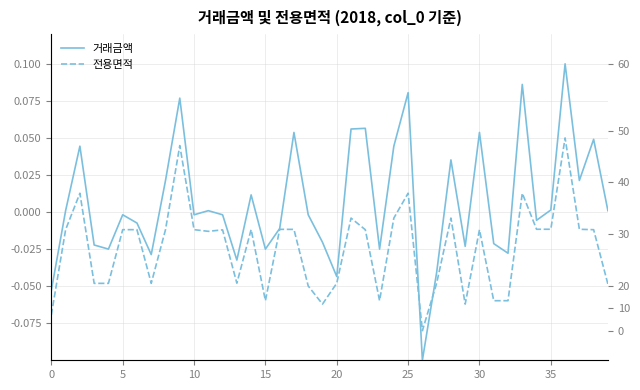

What is the highest value of the 거래금액 series?

0.1